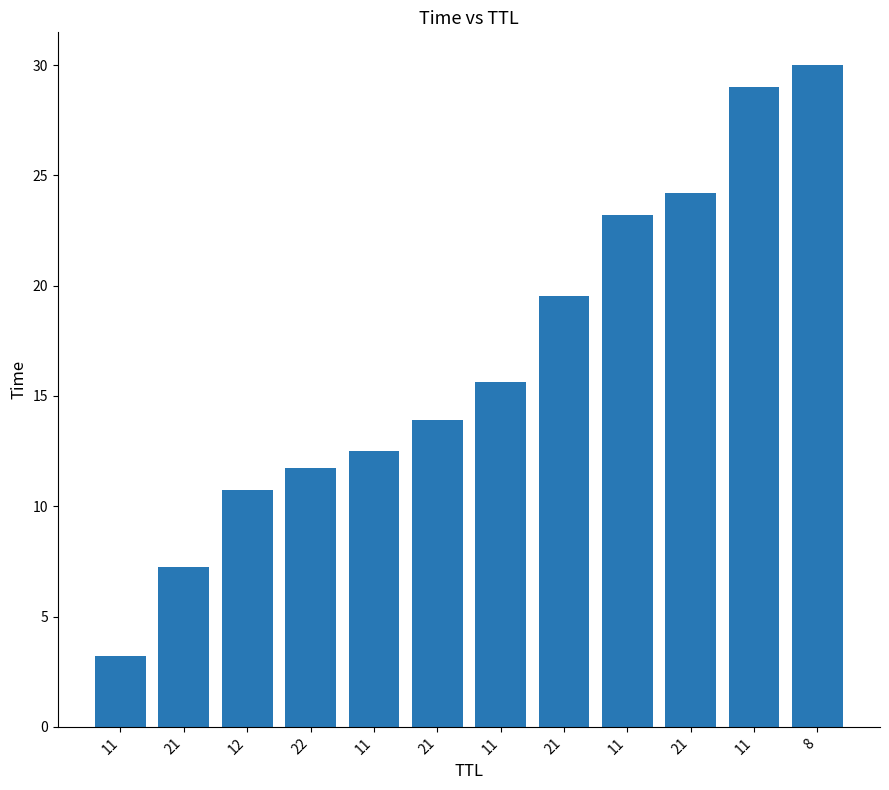

How many data points does each series have?

12